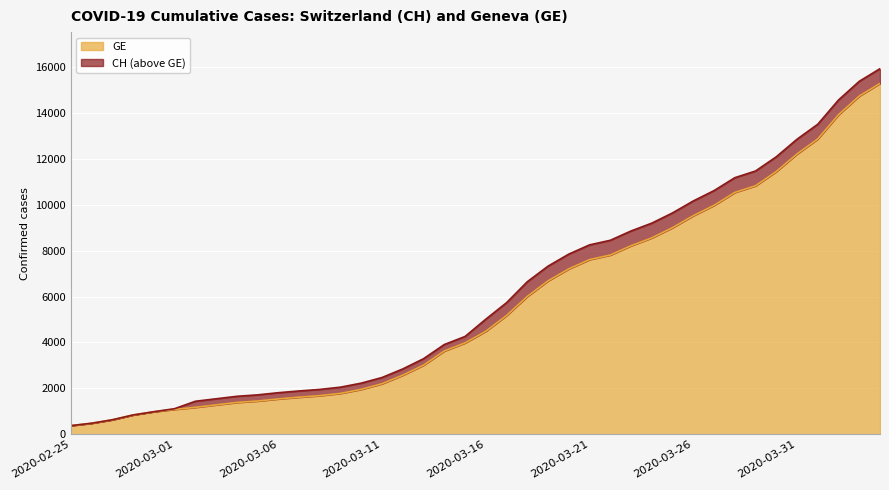

Which has a higher value, 2020-03-15 or 2020-03-26?

2020-03-26